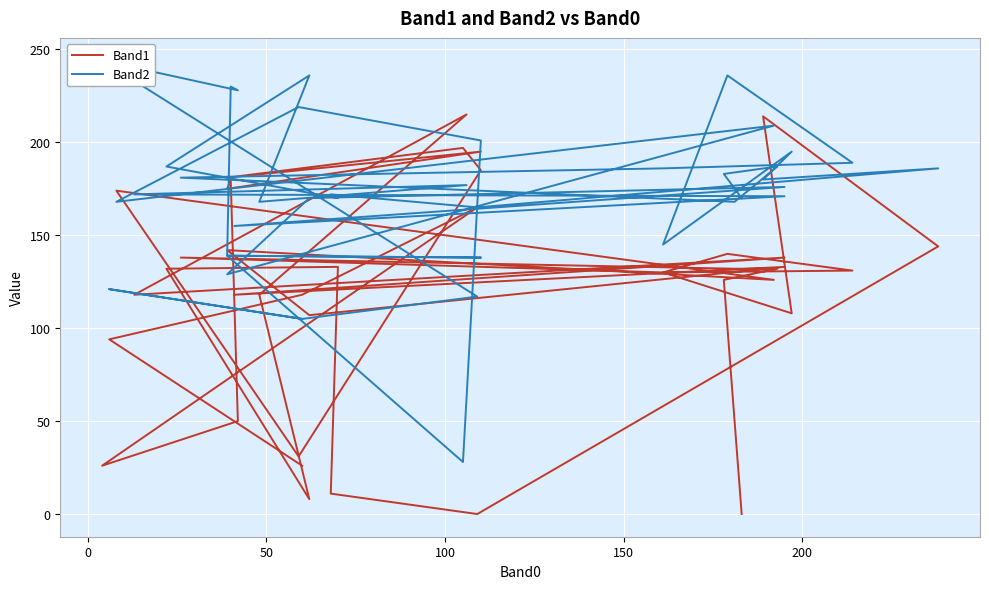

What is the average value of the Band2 series?

171